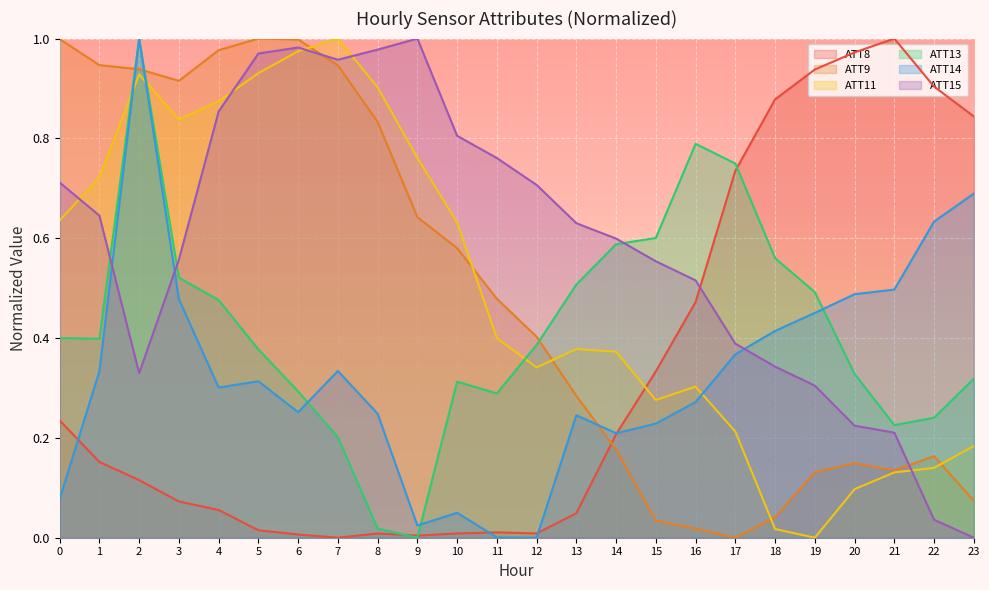

Reading left to right, extract all data points from this chart.

ATT8: 0.2	0.2	0.1	0.1	0.1	0.0	0.0	0.0	0.0	0.0	0.0	0.0	0.0	0.0	0.2	0.3	0.5	0.7	0.9	0.9	1.0	1.0	0.9	0.8
ATT9: 1.0	0.9	0.9	0.9	1.0	1.0	1.0	0.9	0.8	0.6	0.6	0.5	0.4	0.3	0.2	0.0	0.0	0.0	0.0	0.1	0.1	0.1	0.2	0.1
ATT11: 0.6	0.7	0.9	0.8	0.9	0.9	1.0	1.0	0.9	0.8	0.6	0.4	0.3	0.4	0.4	0.3	0.3	0.2	0.0	0.0	0.1	0.1	0.1	0.2
ATT13: 0.4	0.4	1.0	0.5	0.5	0.4	0.3	0.2	0.0	0.0	0.3	0.3	0.4	0.5	0.6	0.6	0.8	0.7	0.6	0.5	0.3	0.2	0.2	0.3
ATT14: 0.1	0.3	1.0	0.5	0.3	0.3	0.3	0.3	0.2	0.0	0.0	0.0	0.0	0.2	0.2	0.2	0.3	0.4	0.4	0.5	0.5	0.5	0.6	0.7
ATT15: 0.7	0.6	0.3	0.6	0.9	1.0	1.0	1.0	1.0	1.0	0.8	0.8	0.7	0.6	0.6	0.6	0.5	0.4	0.3	0.3	0.2	0.2	0.0	0.0